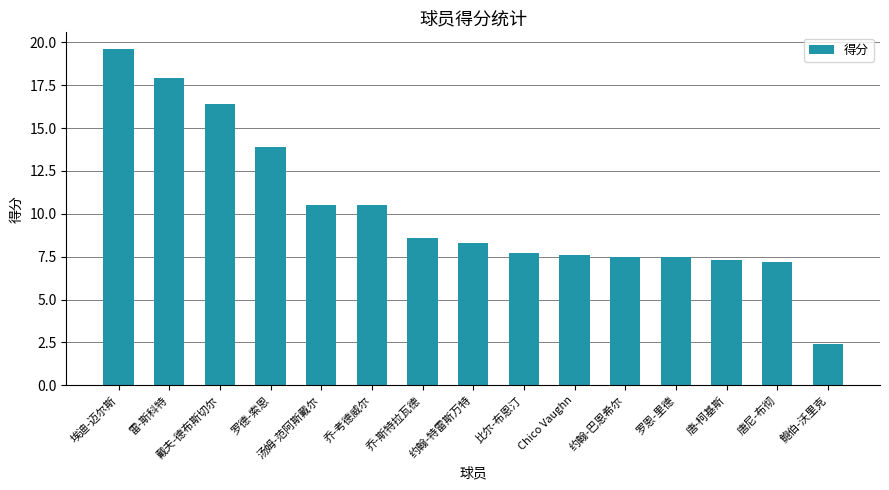

What is the difference between the values at 比尔-布恩汀 and 乔-斯特拉瓦德?

0.9